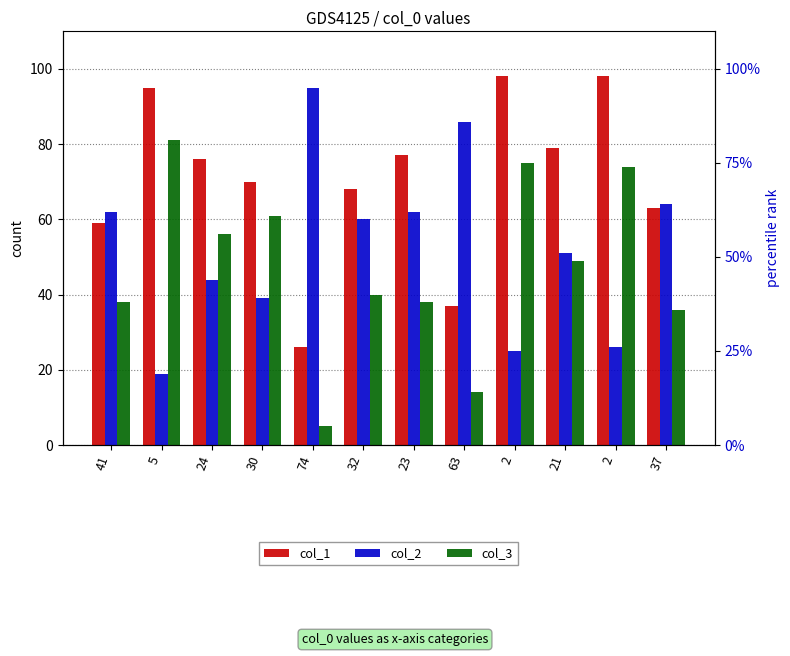

At how many categories does at least one series exceed 95?

2